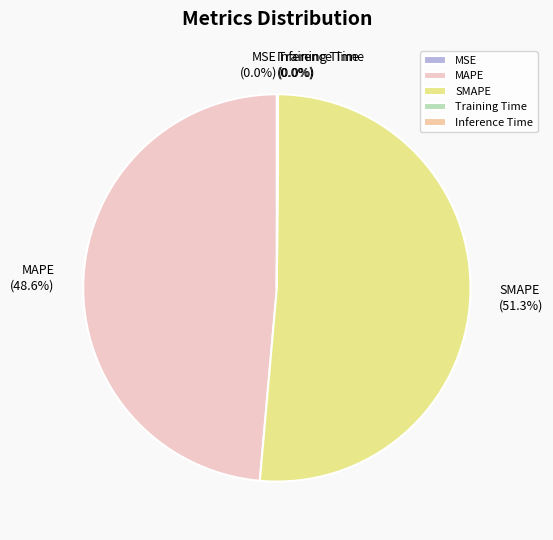

Does any single category account for the majority?

Yes